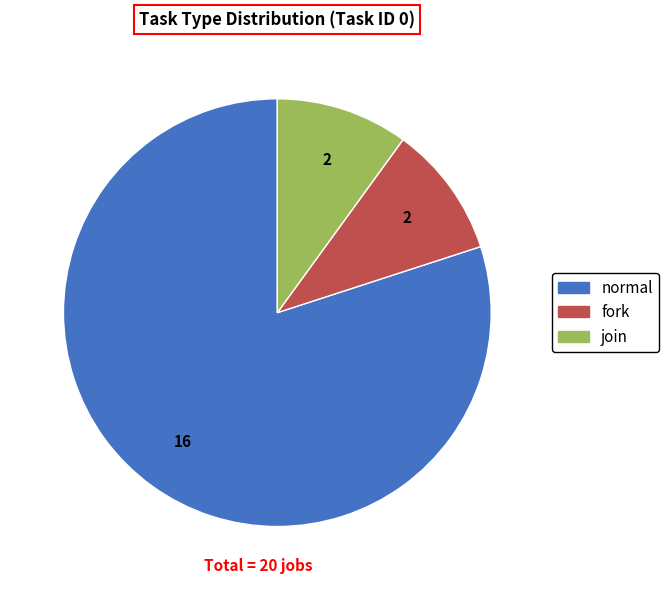

Is it true that fork is 10% of the pie?

True